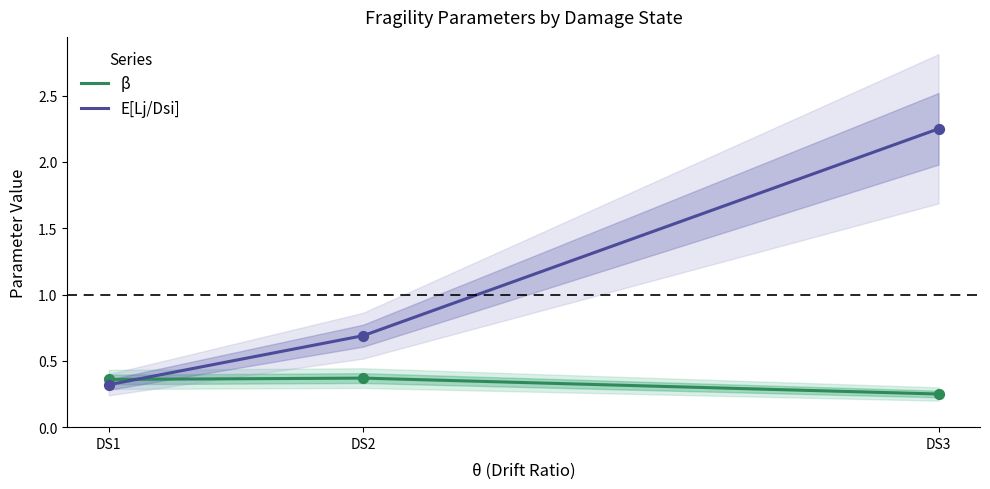

What is the total value across all series at DS3?

2.5